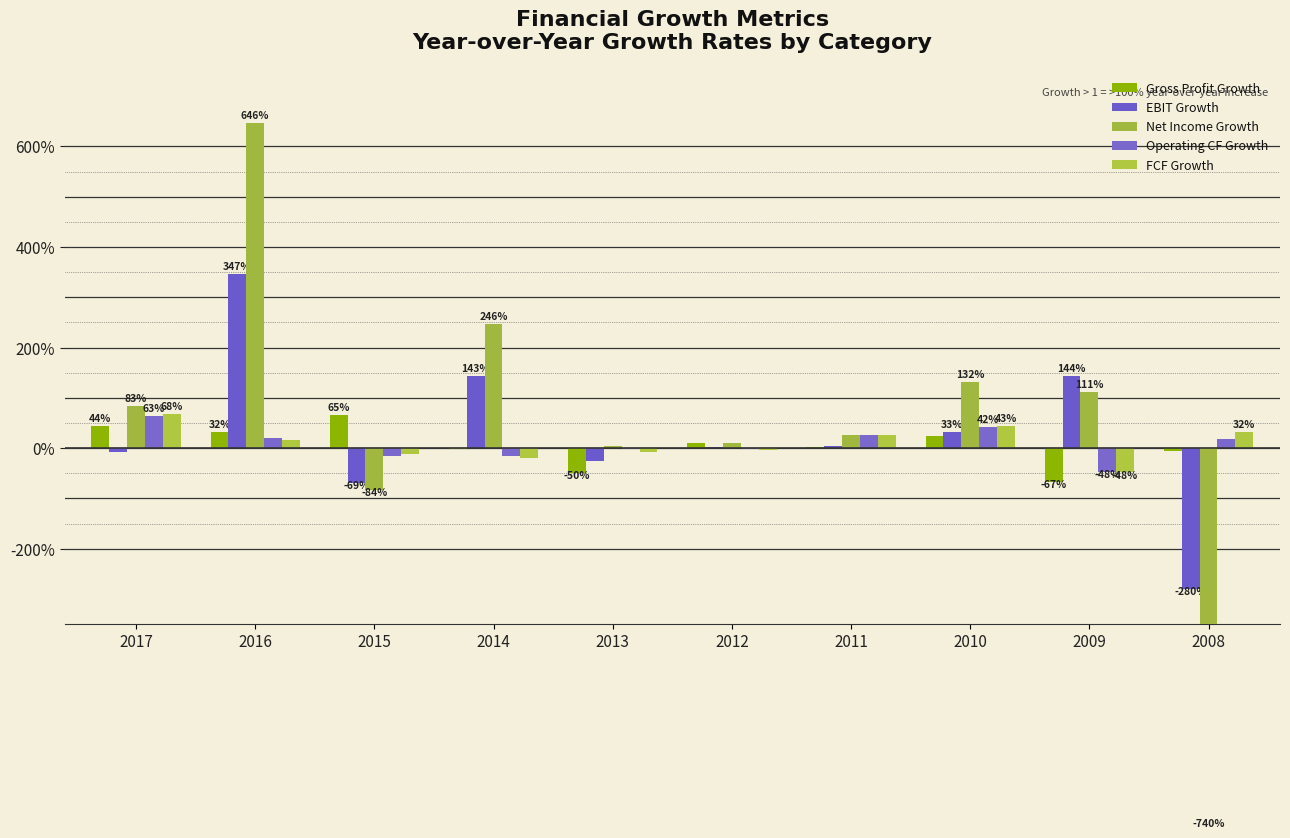

At which category is the sum across all series the highest?

2016